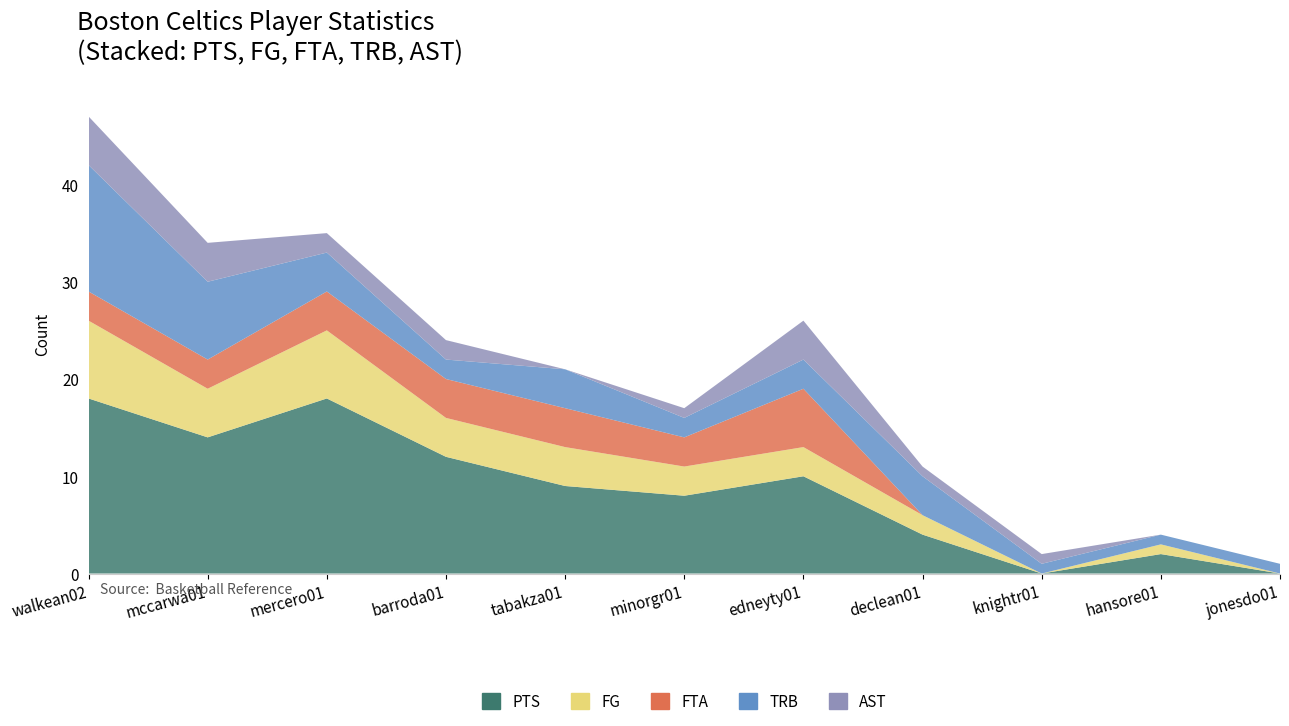

Reading left to right, list all the values displayed in this chart.

PTS: 18	14	18	12	9	8	10	4	0	2	0
FG: 8	5	7	4	4	3	3	2	0	1	0
FTA: 3	3	4	4	4	3	6	0	0	0	0
TRB: 13	8	4	2	4	2	3	4	1	1	1
AST: 5	4	2	2	0	1	4	1	1	0	0